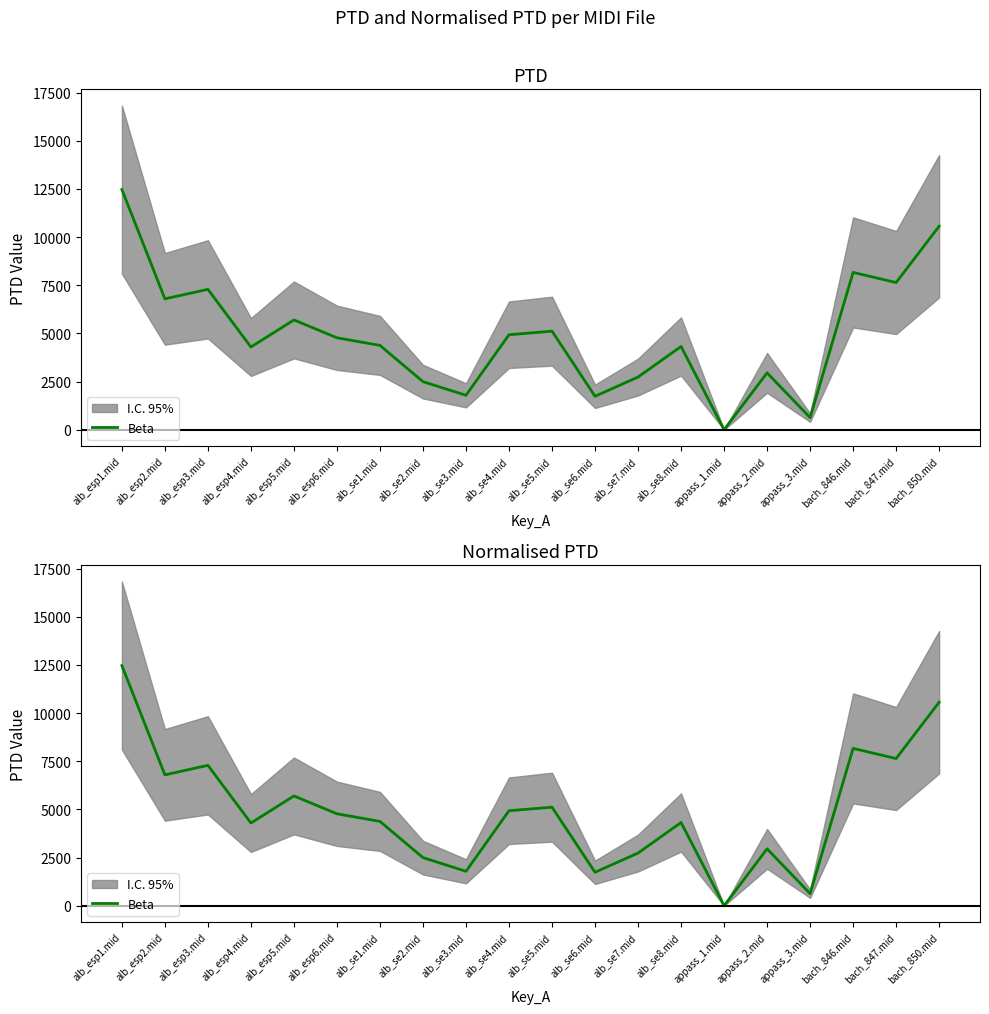

What is the change in value from alb_esp4.mid to alb_esp6.mid?

+479.5